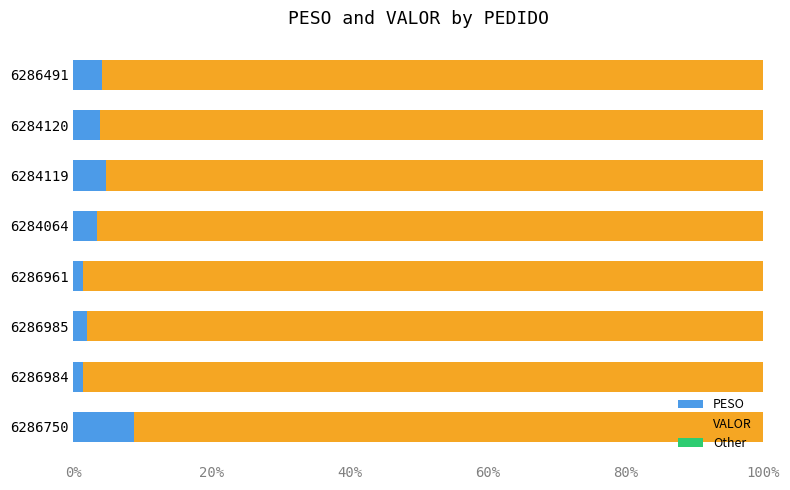

What is the total value across all series at 6286491?

100.0